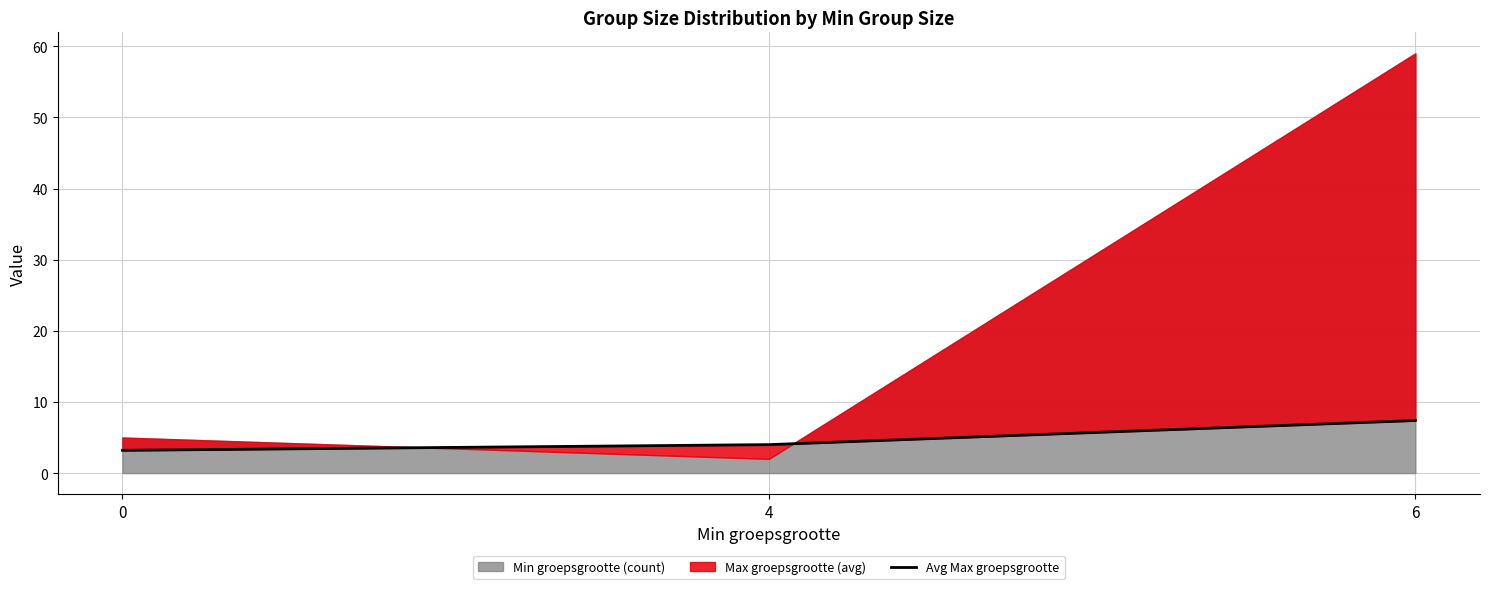

The chart shows a value of 1.1 at 0. True or false?

False